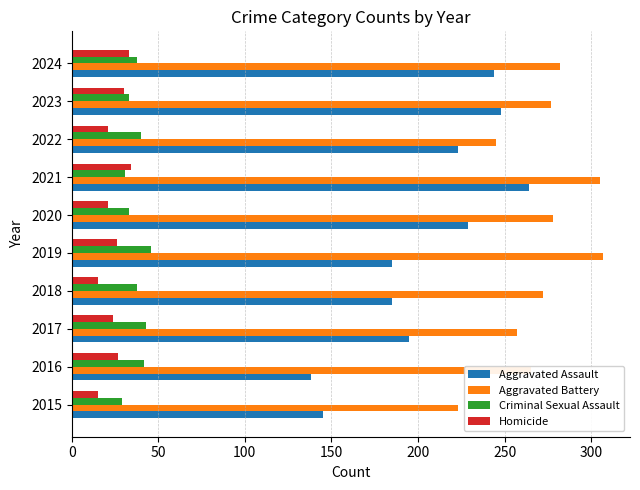

At which label is Aggravated Assault closest to 201?

2017